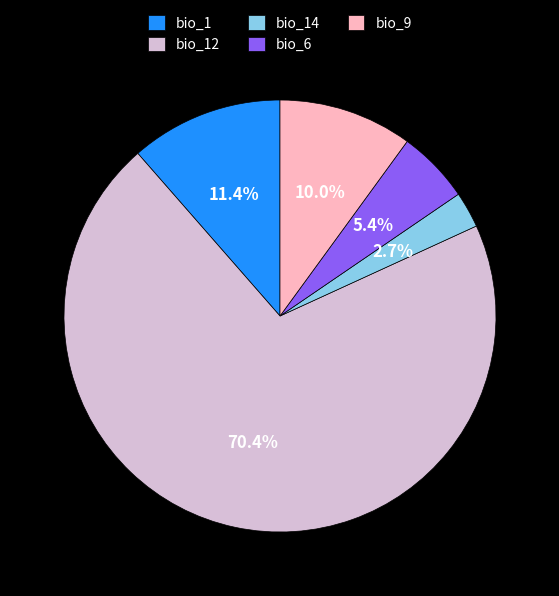

Which category has the biggest portion of the pie?

bio_12